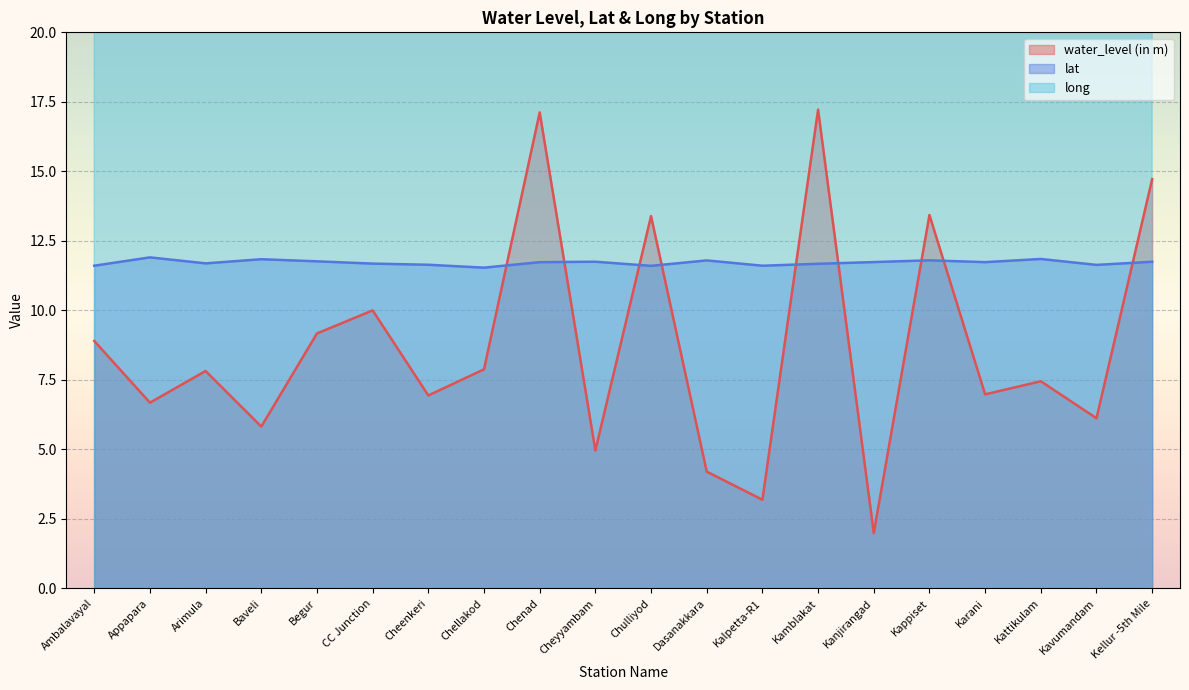

True or false: long and water_level (in m) intersect in this chart.

False